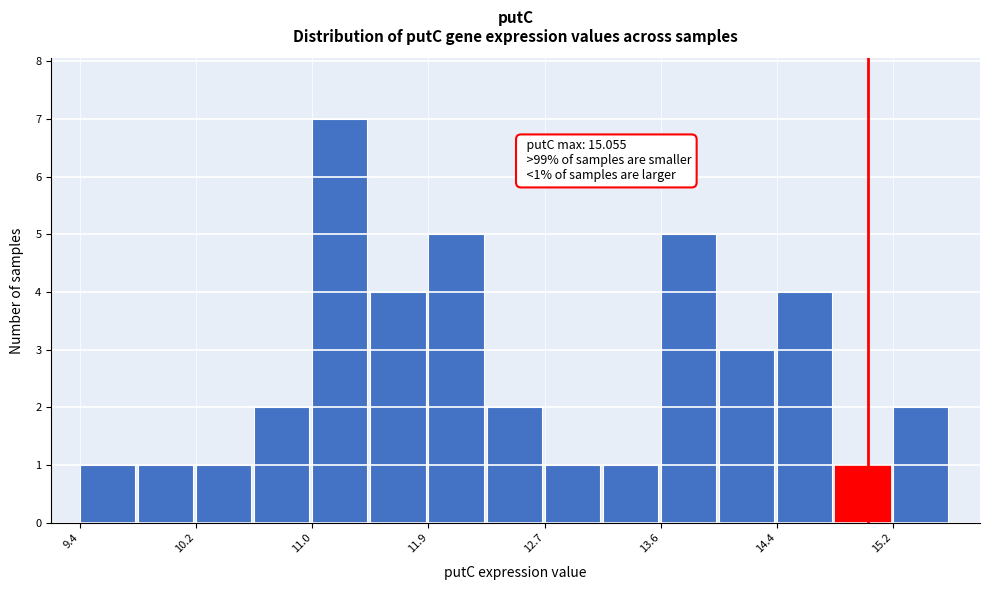

Which range on the x-axis has the tallest bar?

11.0 to 11.5